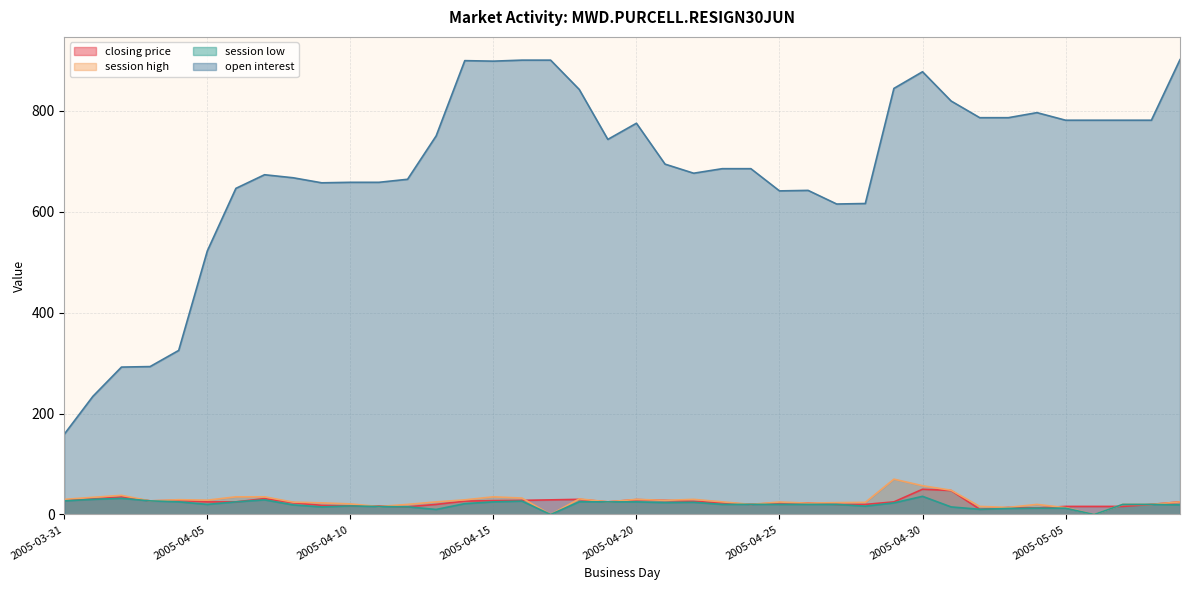

How many data points in session low are above 20?

18